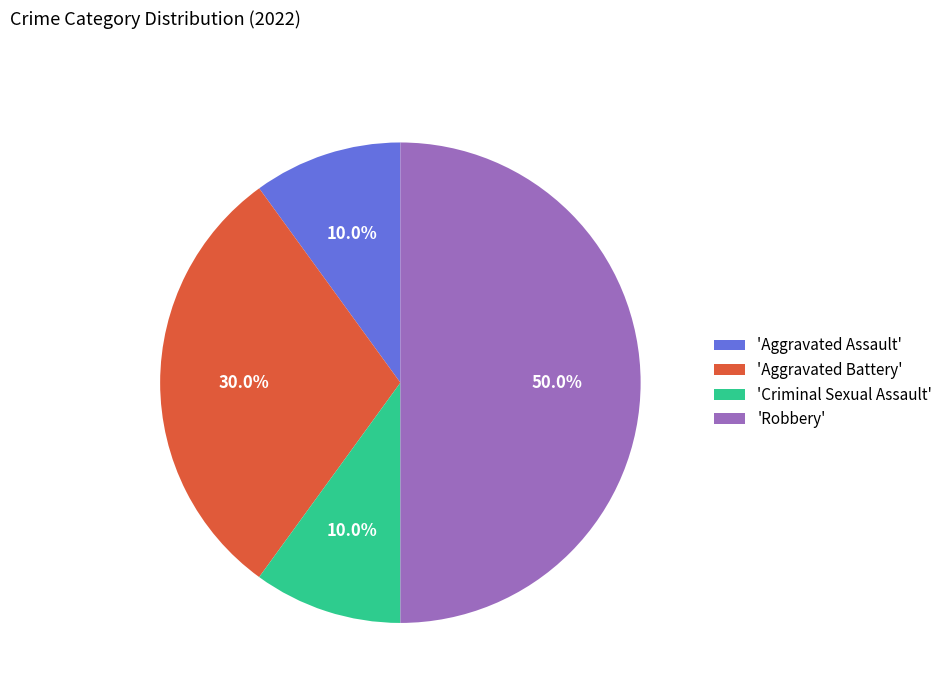

Does 'Aggravated Assault' account for over 50% of the chart?

No